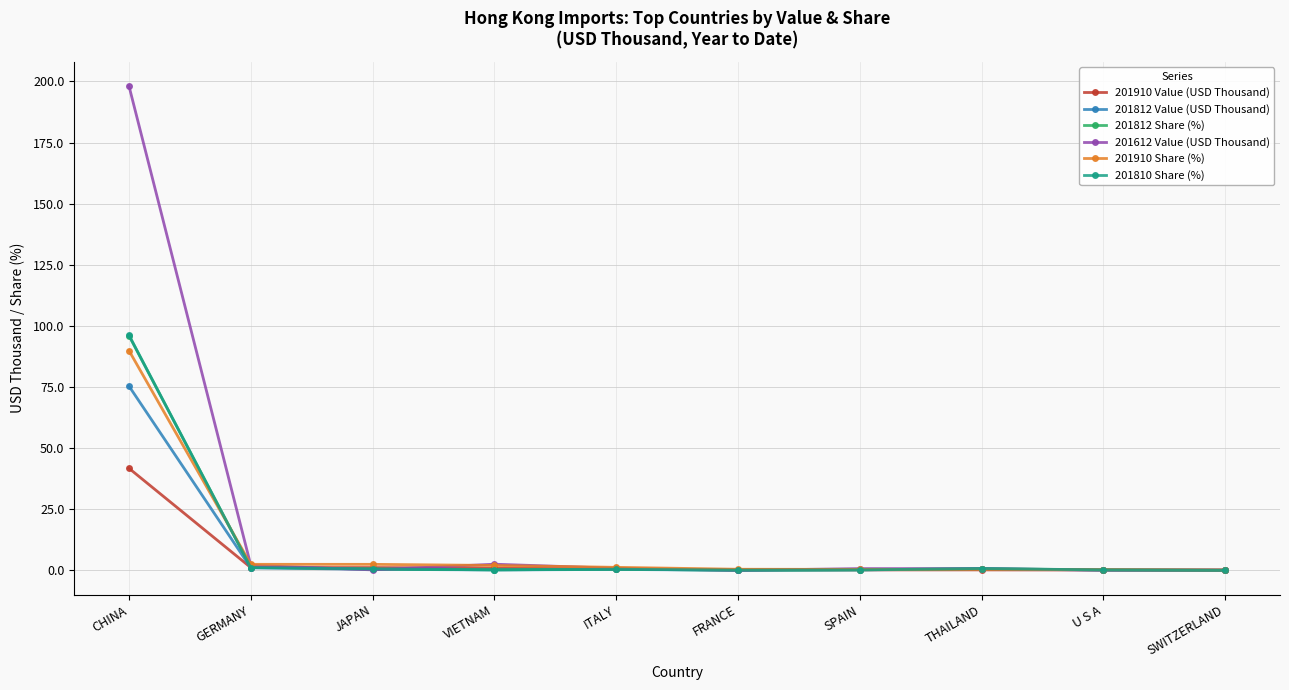

What is the difference between the maximum and minimum values in the 201910 Value (USD Thousand) series?

41.7